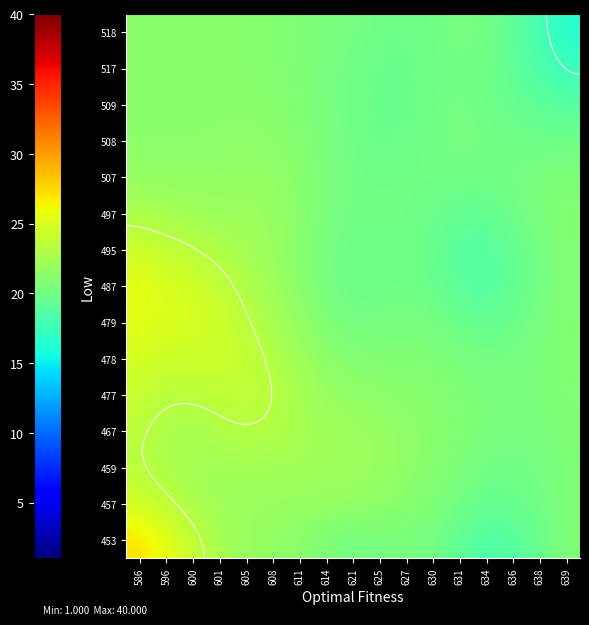

At 621, list the series in order from smallest to largest.

495, 517, 509, 508, 467, 518, 507, 479, 477, 453, 487, 497, 478, 457, 459